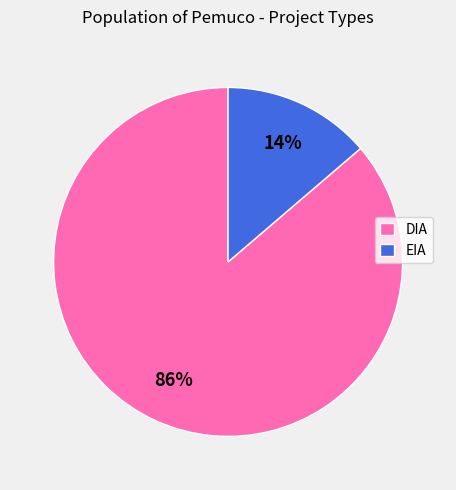

True or false: DIA accounts for 86% of the total.

True